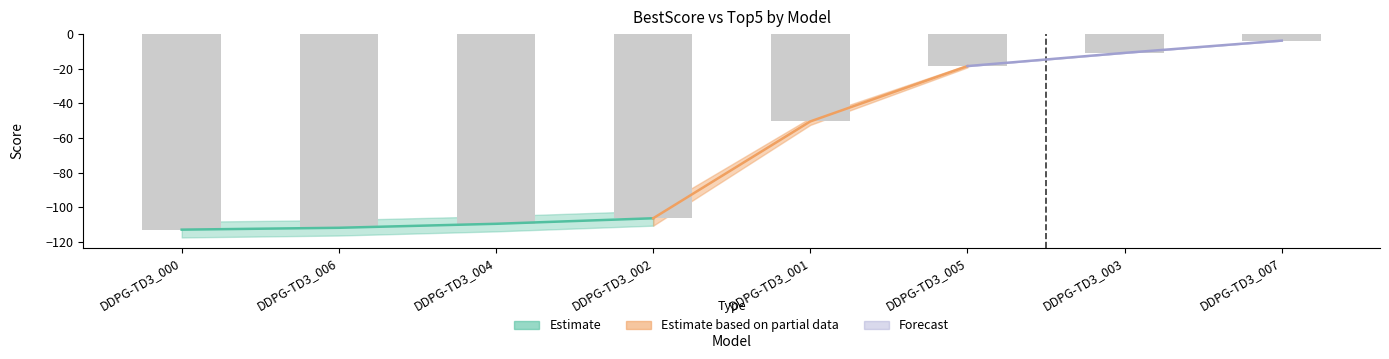

Count the number of categories in the chart.

8